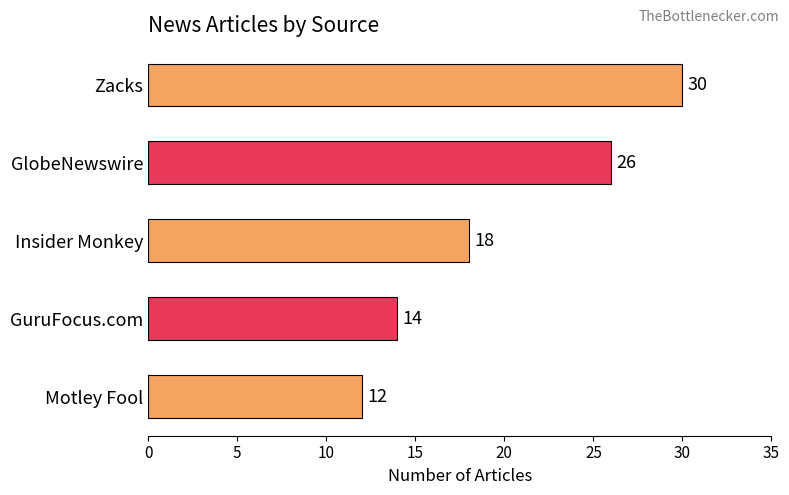

List the labels in order of value, smallest first.

Motley Fool, GuruFocus.com, Insider Monkey, GlobeNewswire, Zacks